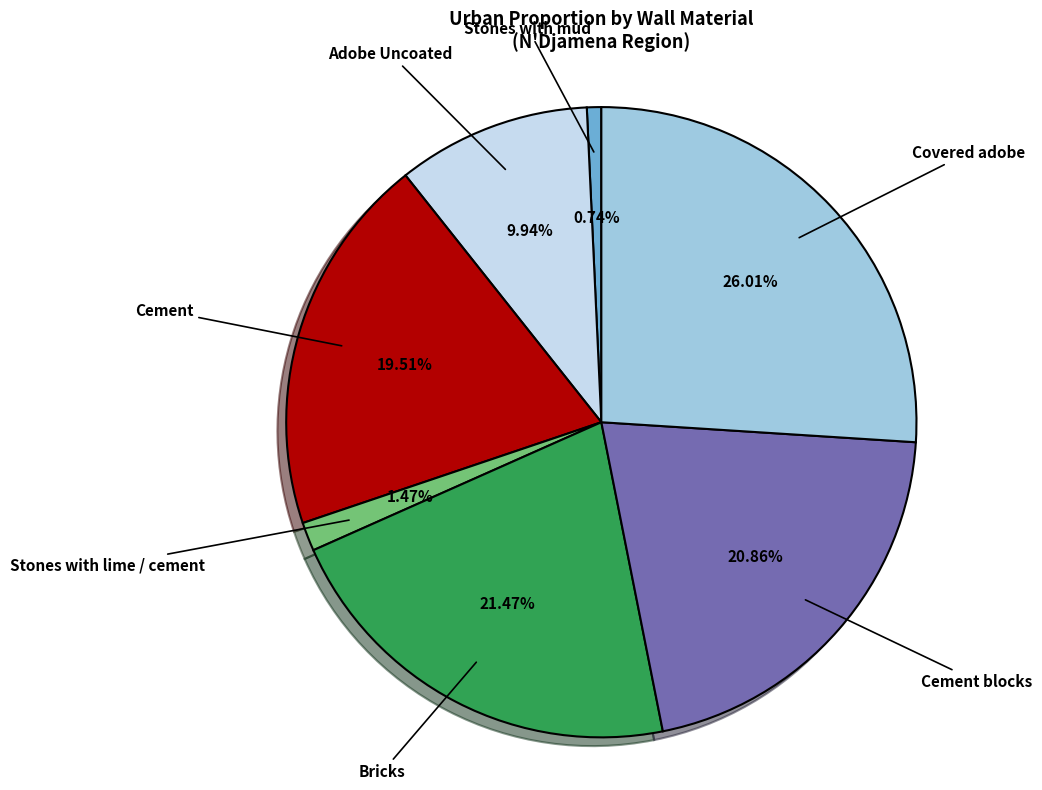

Is there a majority slice in this chart?

No